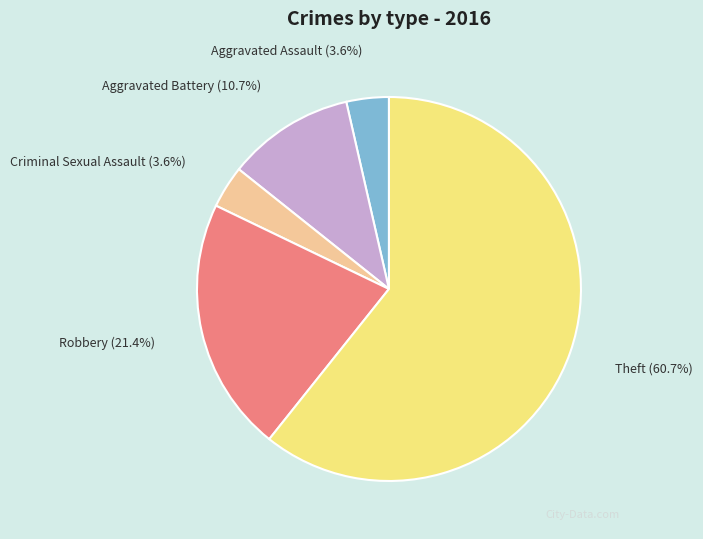

Is it true that Robbery is 27% of the pie?

False